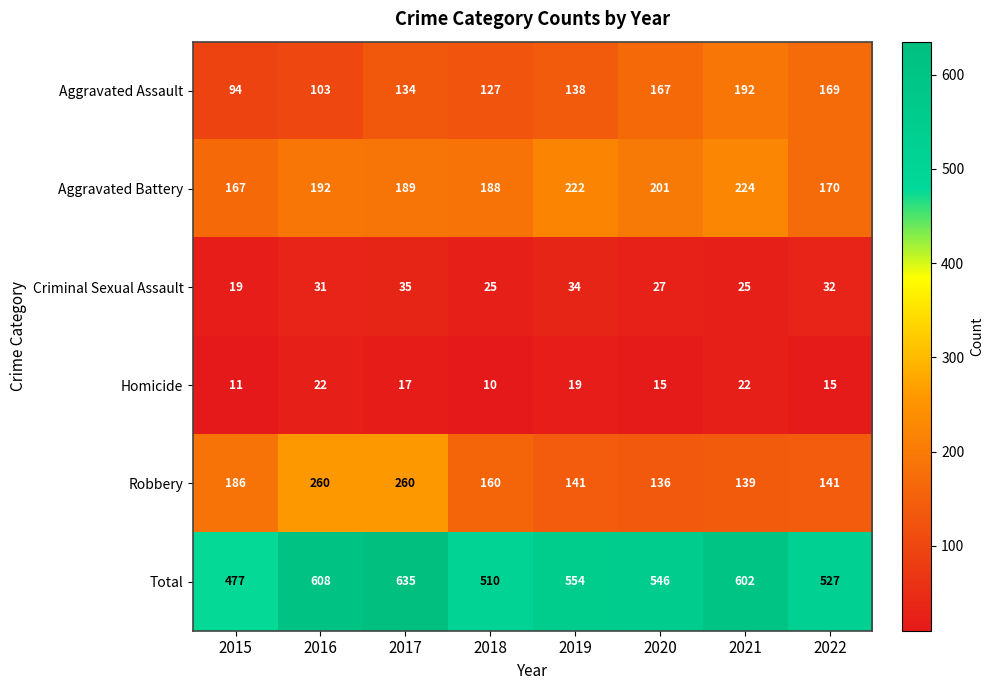

Where does the Total series first go above 554?

2016